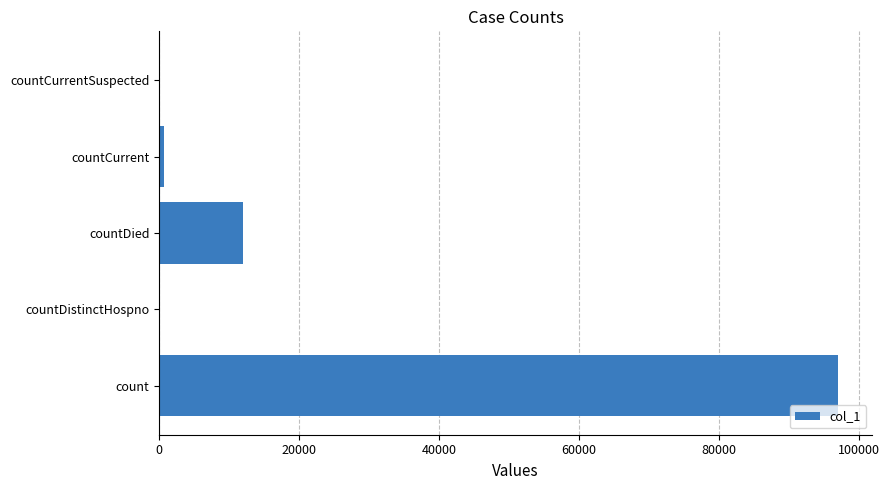

Reading bottom to top, what are all the values shown in this chart?

count=97113	countDistinctHospno=0	countDied=12036	countCurrent=771	countCurrentSuspected=0